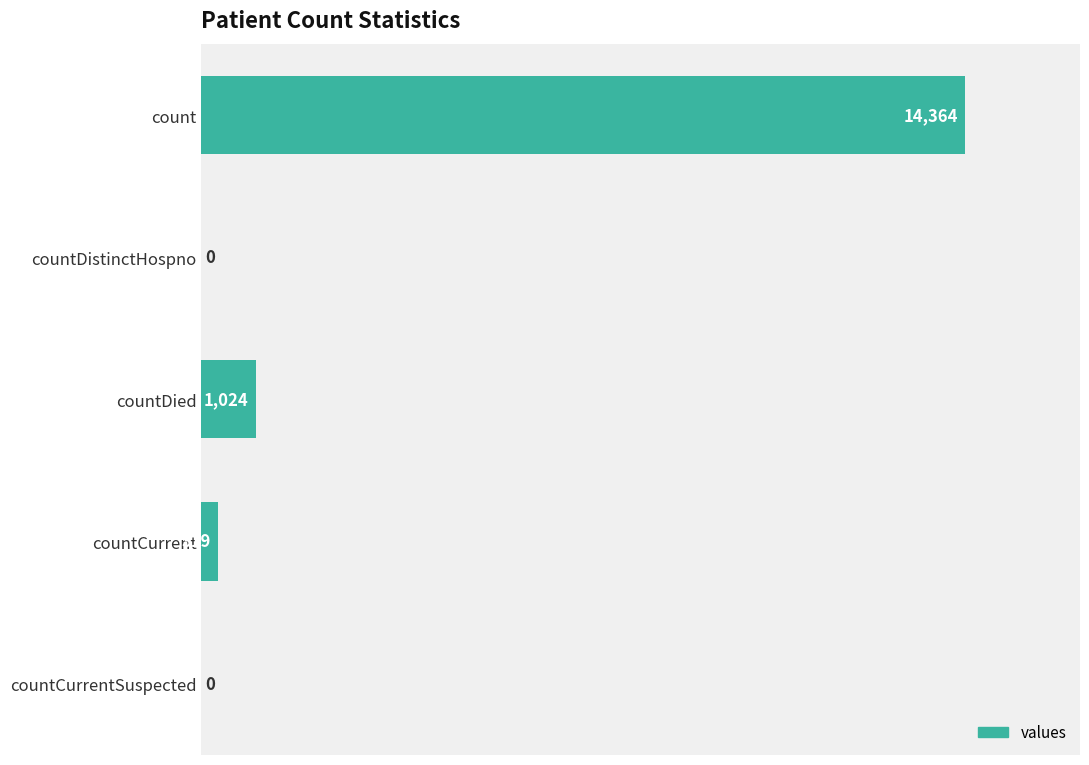

Where is the data nearest to the value 7182?

countDied